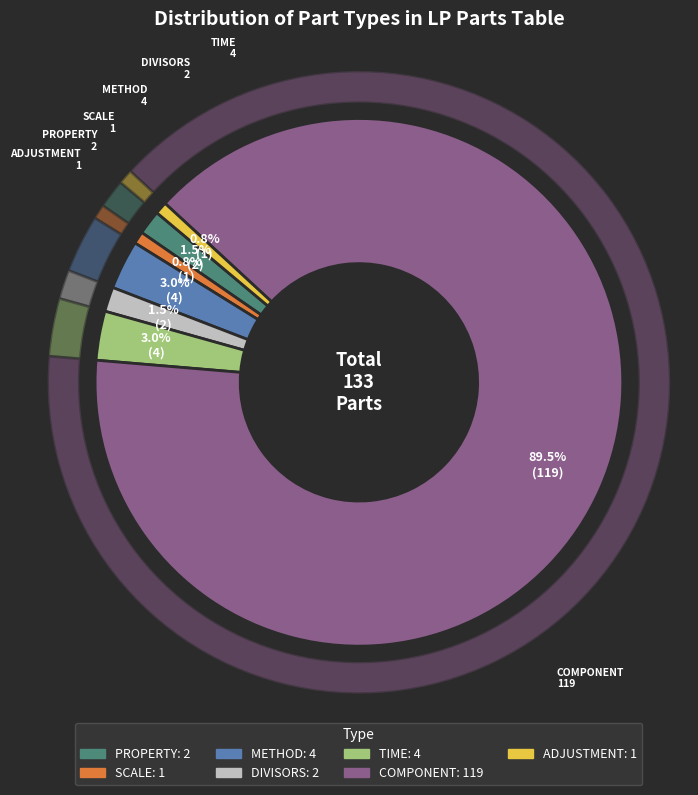

Rank the categories by value from lowest to highest.

SCALE, ADJUSTMENT, PROPERTY, DIVISORS, METHOD, TIME, COMPONENT